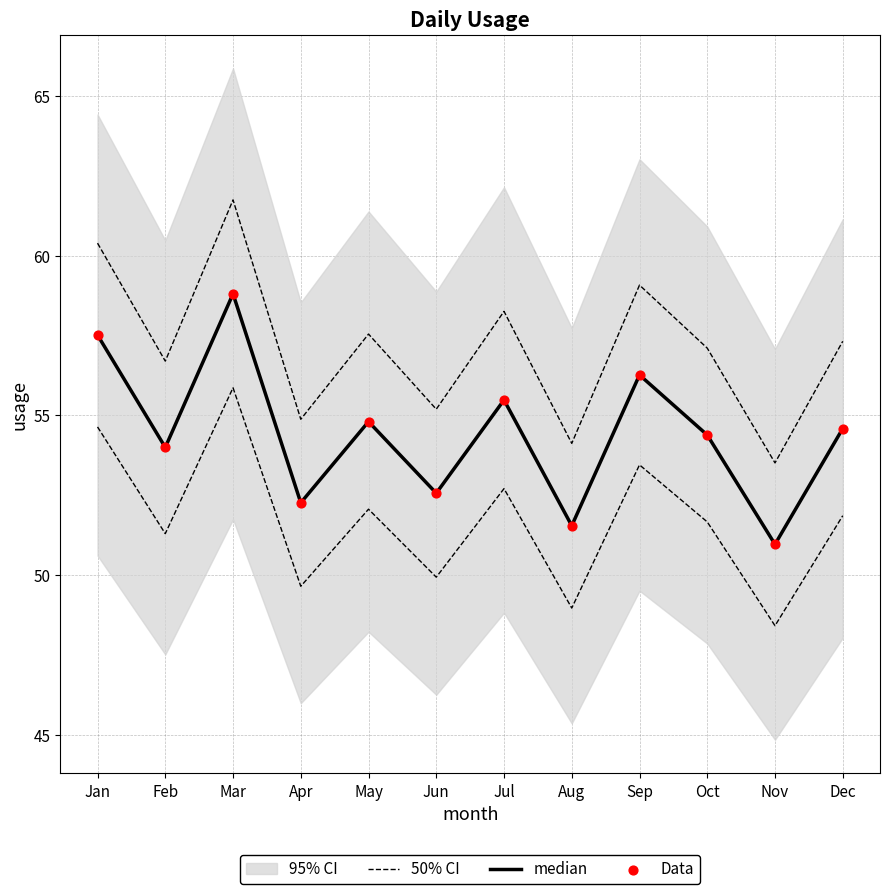

Which series contains the lowest Y value?

50% CI